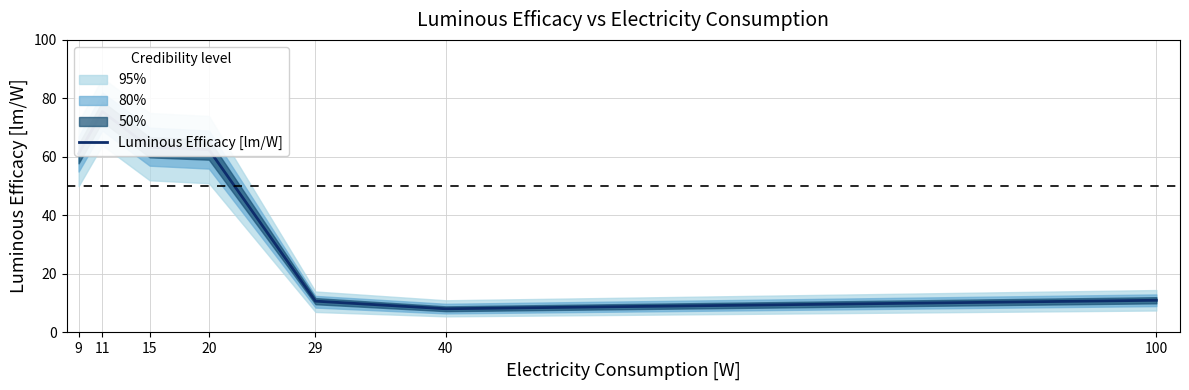

What is the value of the 3rd point from the left?

63.3